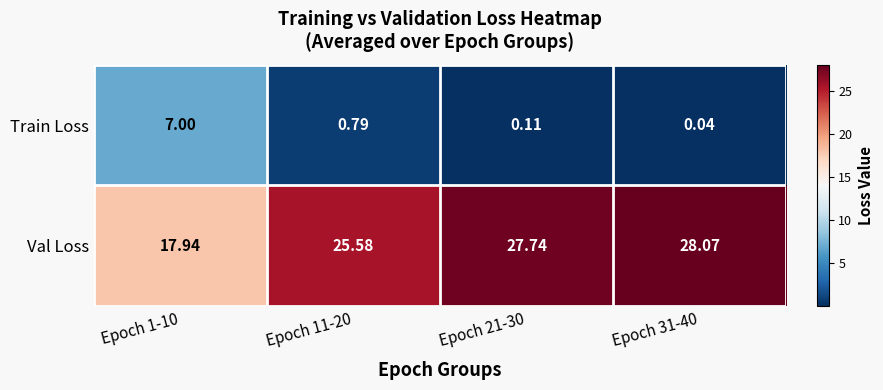

Is the value of Val Loss at Epoch 31-40 greater than the value of Train Loss at Epoch 1-10?

Yes